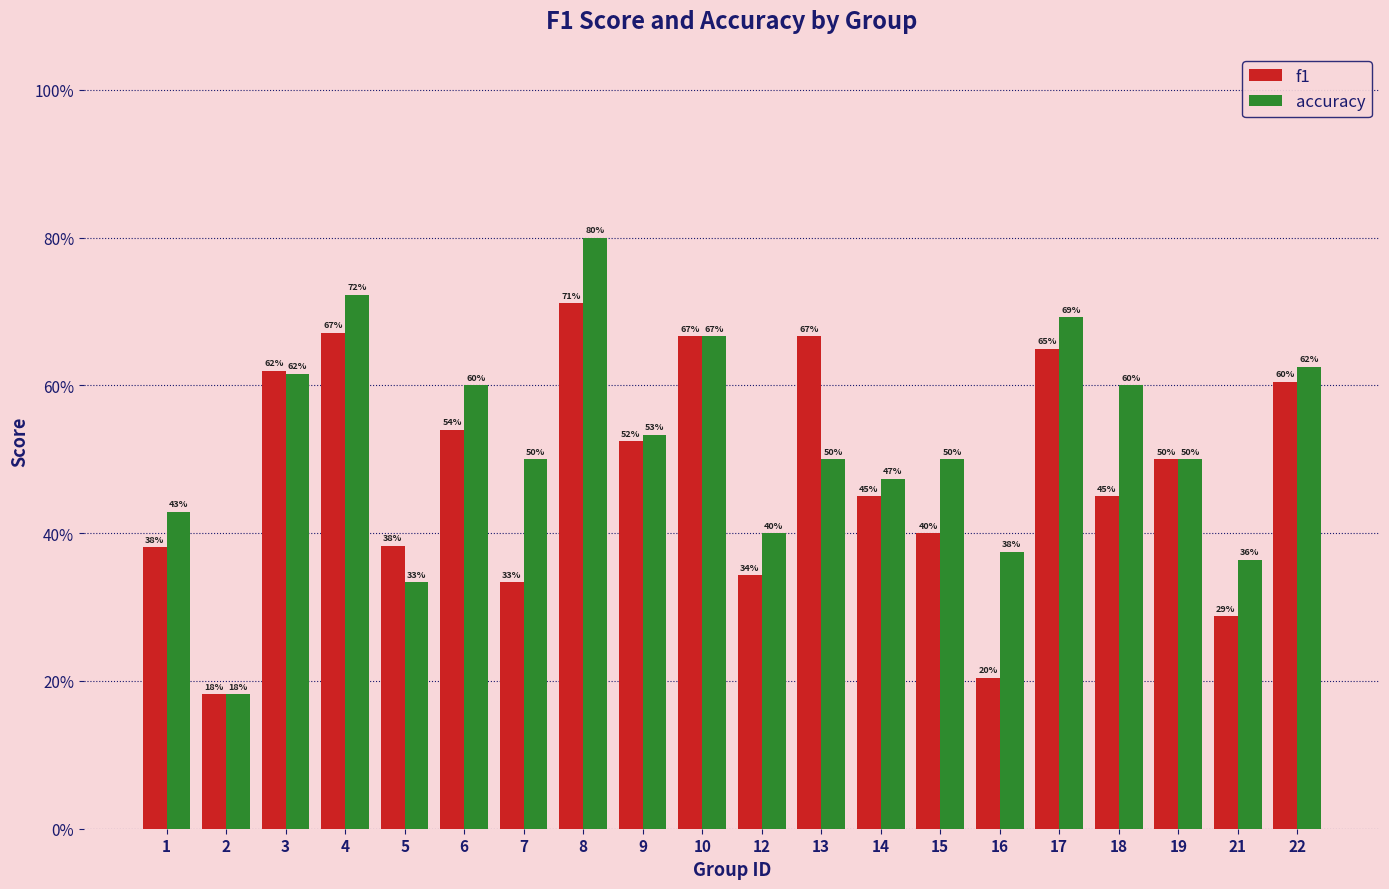

Reading right to left, what are all the values shown in this chart?

f1: 0.6	0.3	0.5	0.5	0.6	0.2	0.4	0.5	0.7	0.3	0.7	0.5	0.7	0.3	0.5	0.4	0.7	0.6	0.2	0.4
accuracy: 0.6	0.4	0.5	0.6	0.7	0.4	0.5	0.5	0.5	0.4	0.7	0.5	0.8	0.5	0.6	0.3	0.7	0.6	0.2	0.4